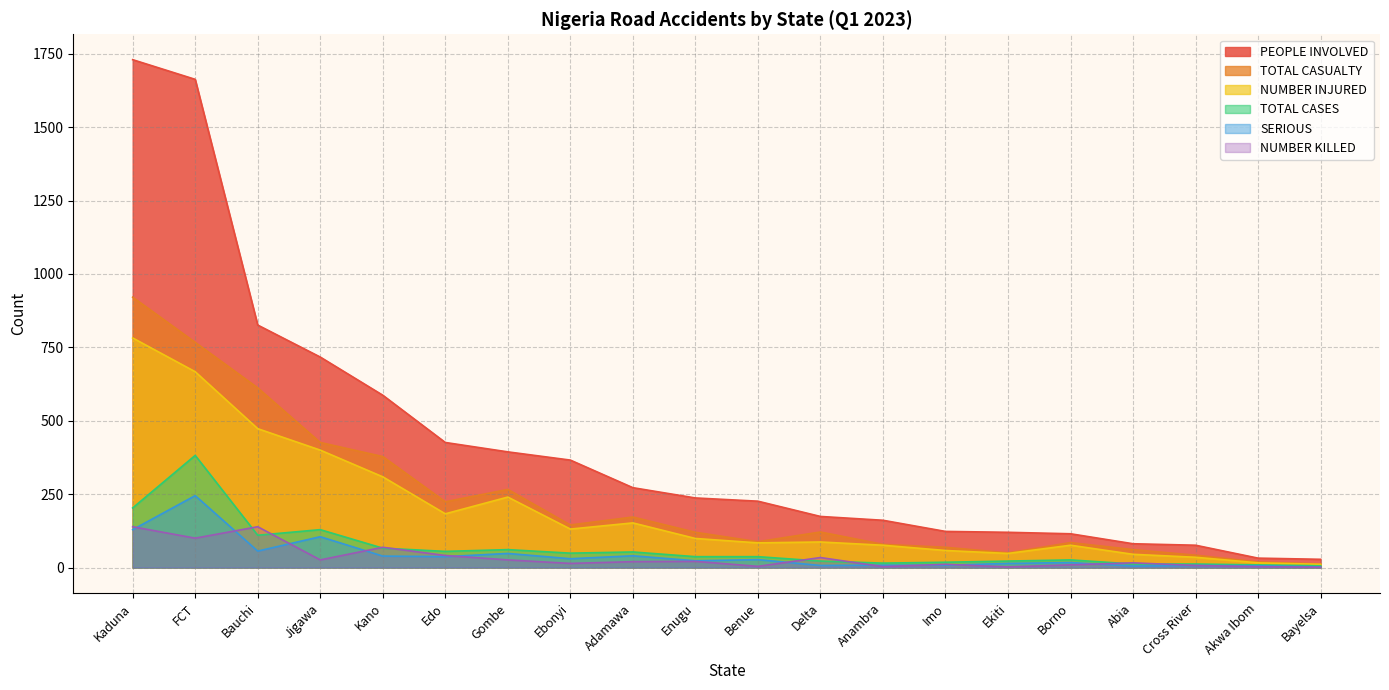

Does the chart display data point markers on the line(s)?

No